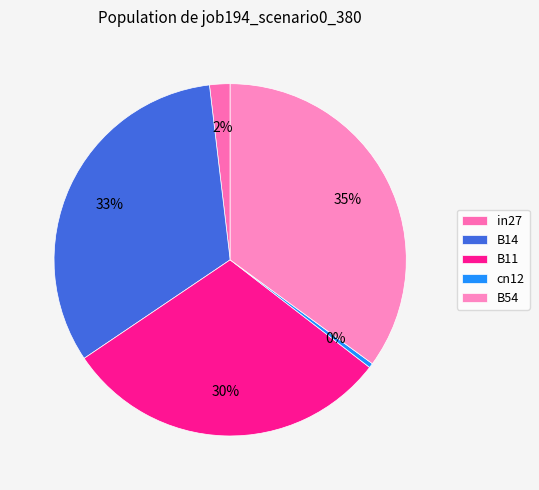

Is there any slice that represents more than half of the pie?

No